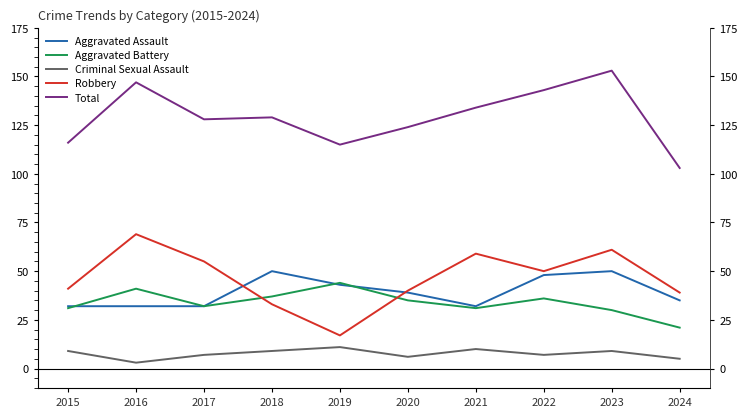

Reading right to left, what are all the values shown in this chart?

Aggravated Assault: 35	50	48	32	39	43	50	32	32	32
Aggravated Battery: 21	30	36	31	35	44	37	32	41	31
Criminal Sexual Assault: 5	9	7	10	6	11	9	7	3	9
Robbery: 39	61	50	59	40	17	33	55	69	41
Total: 103	153	143	134	124	115	129	128	147	116